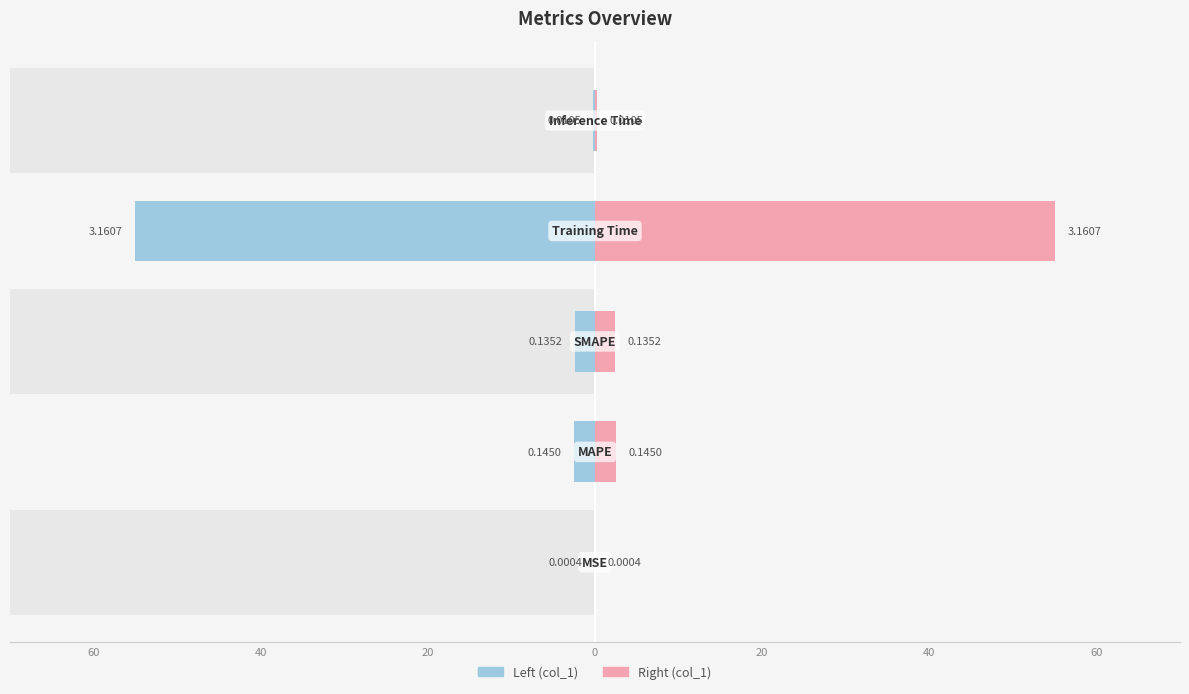

Between 0 and 60, which is larger?

60